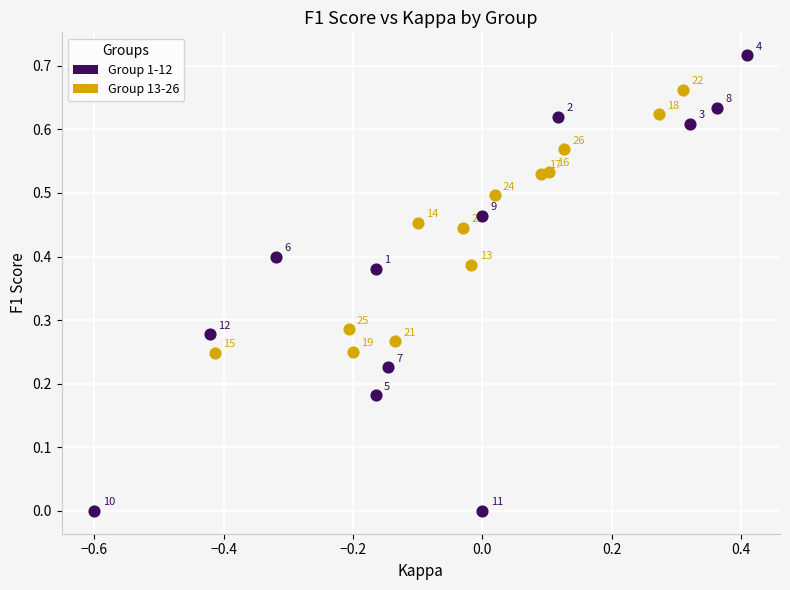

Which series has the largest Y range (max minus min)?

Group 1-12